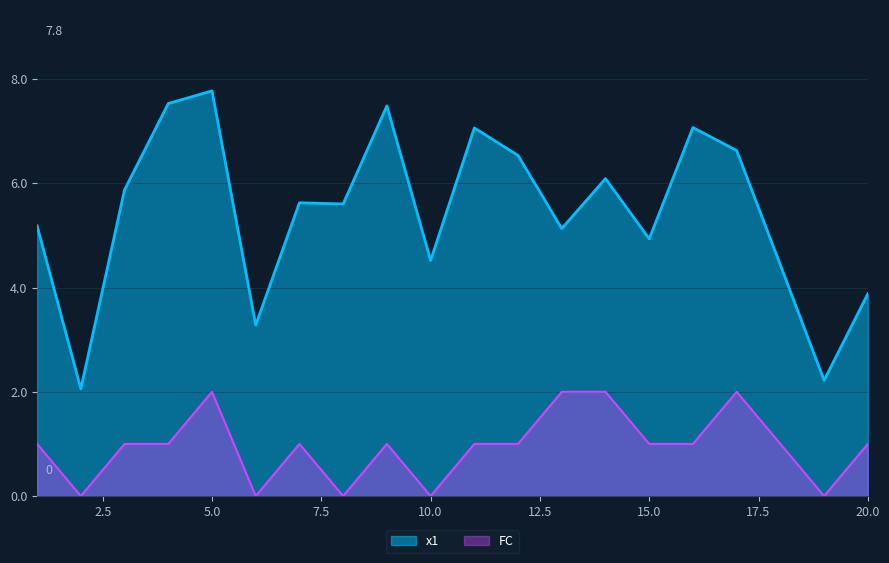

Which series has the largest total across all categories?

x1